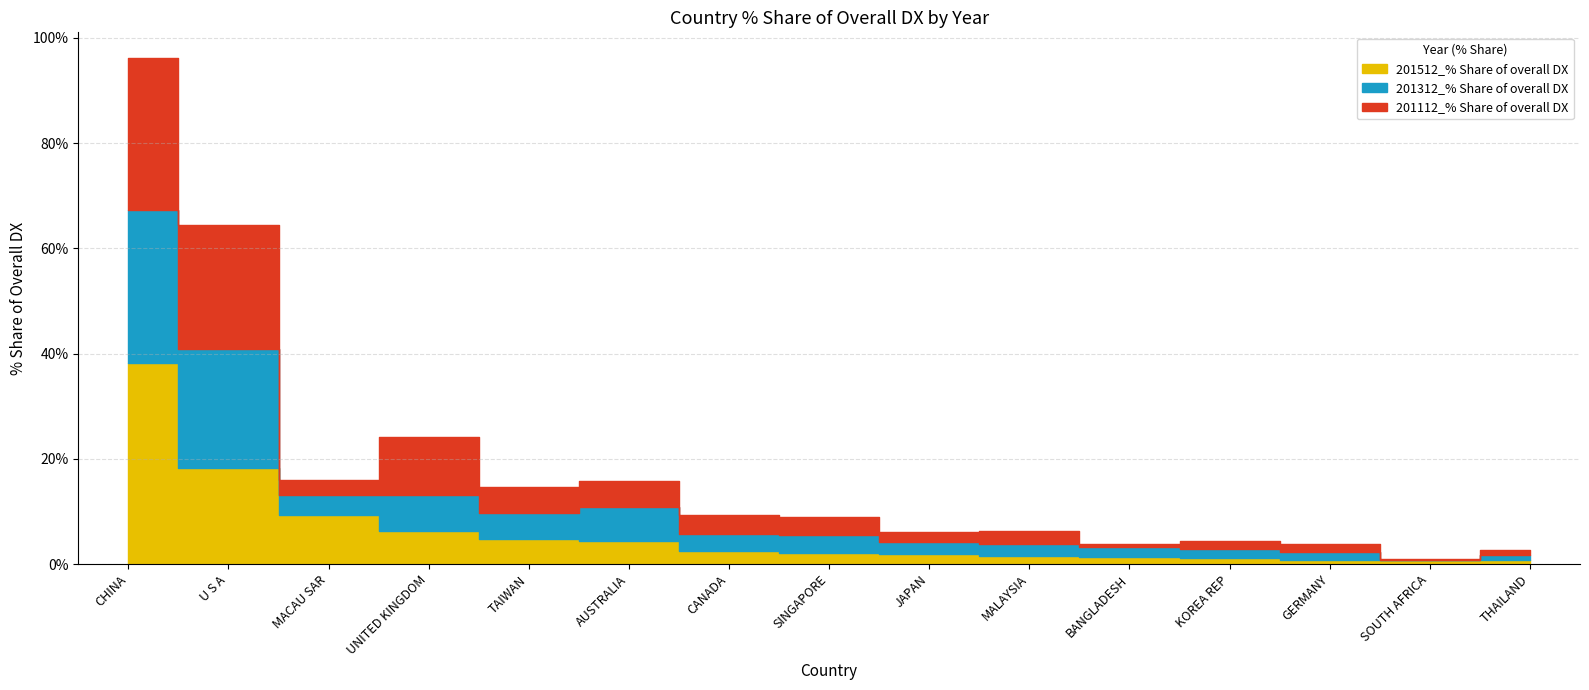

How many values in the 201312_% Share of overall DX series are below 3?

7